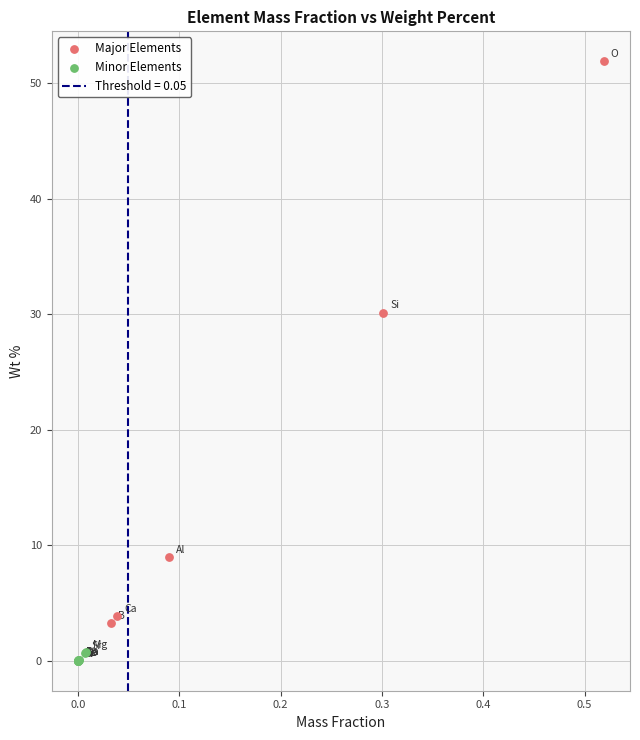

Which series reaches the minimum Y coordinate?

Minor Elements